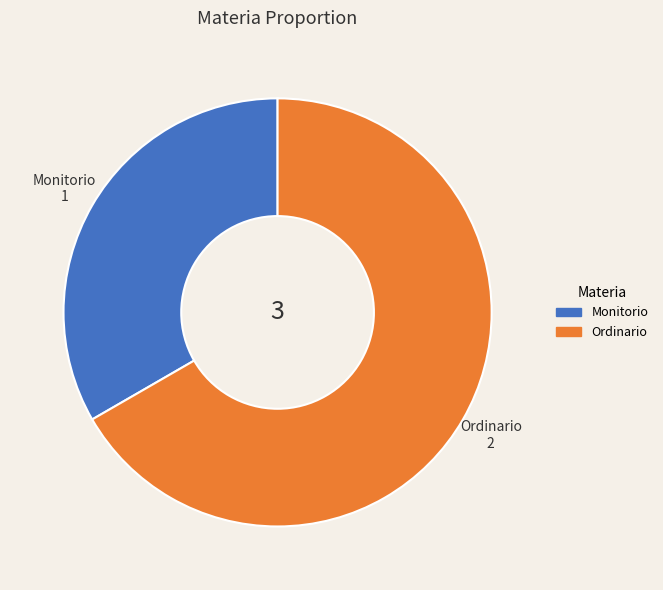

Combined, do Ordinario and Monitorio account for over 50%?

Yes